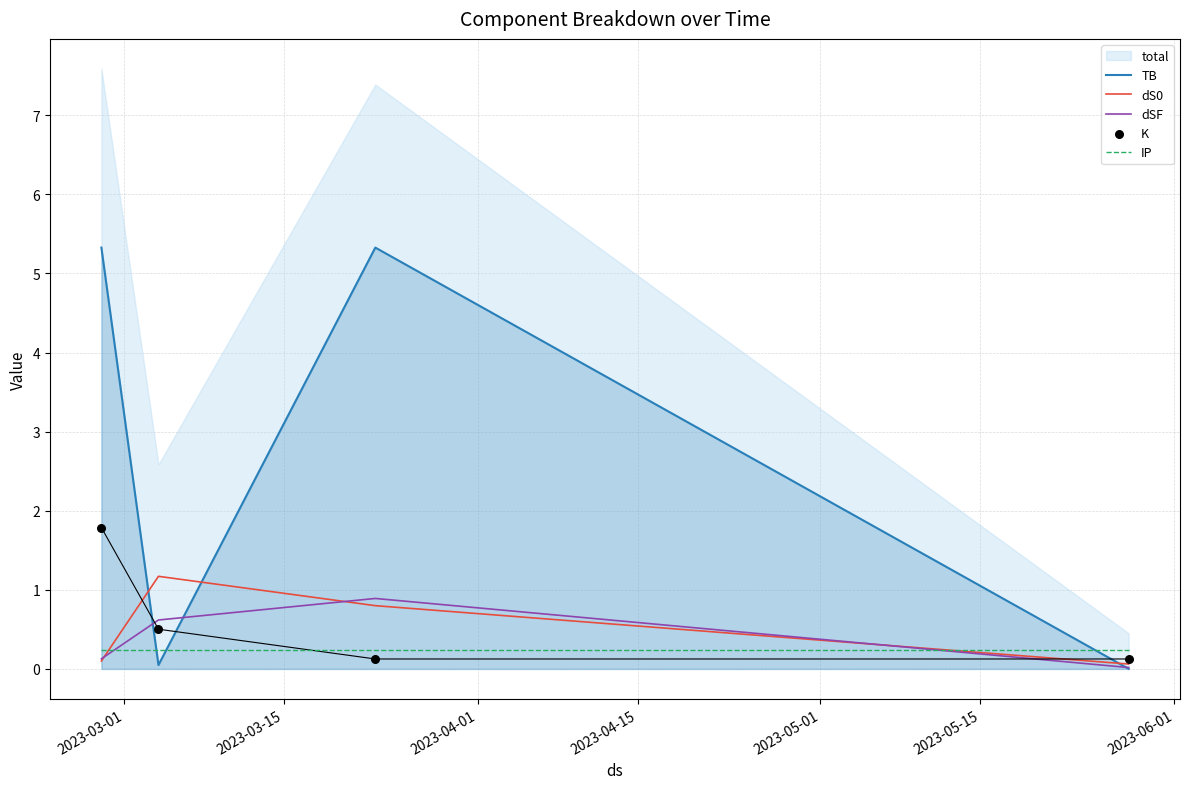

Which series contains the highest Y value?

TB